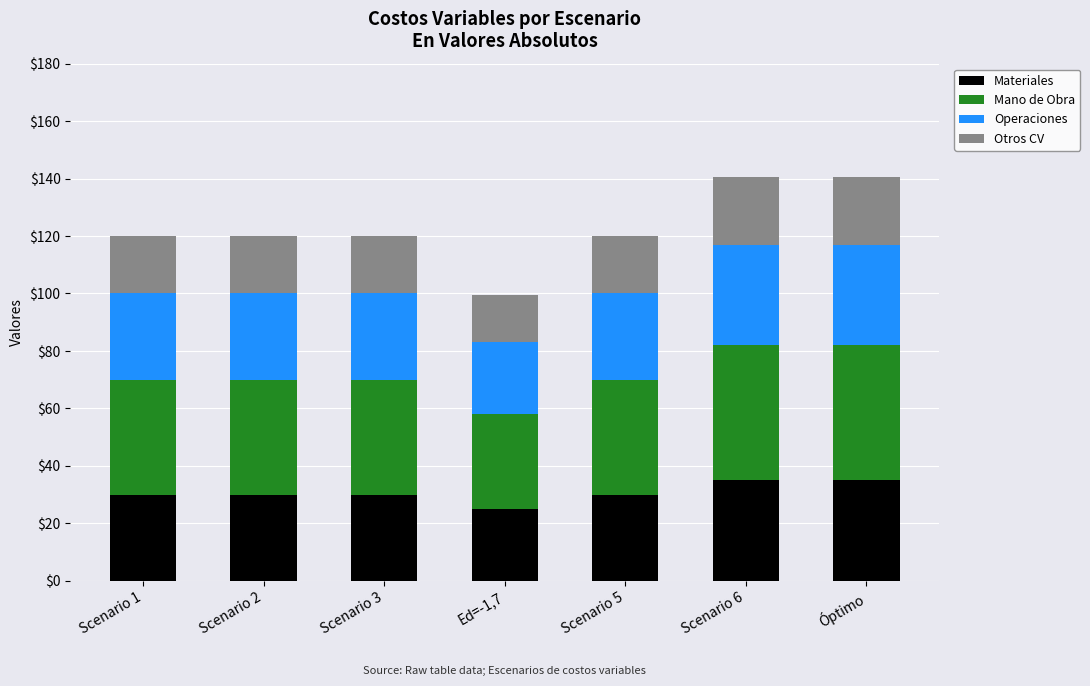

The value of Materiales at Scenario 3 is 30.0. True or false?

True